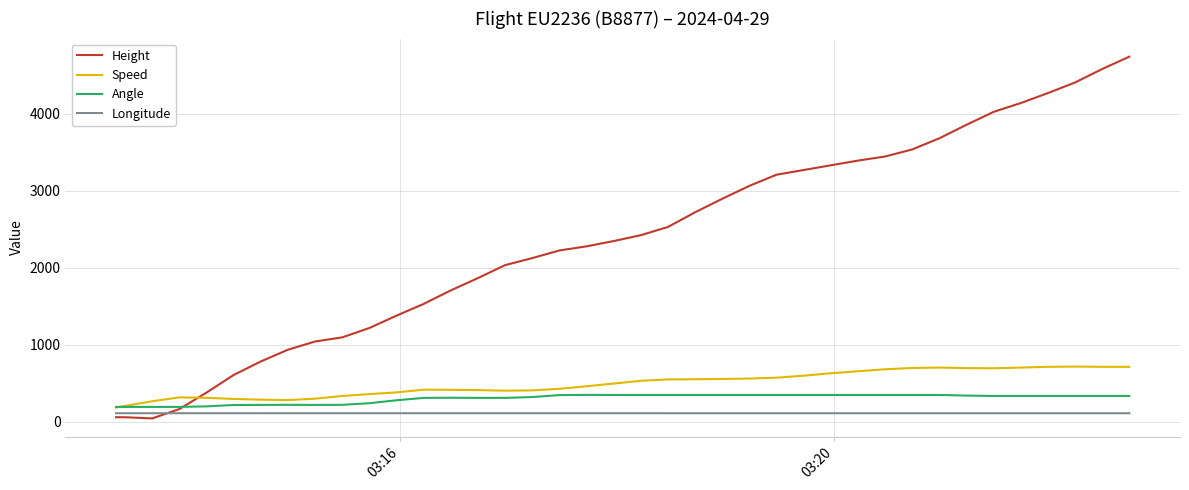

Which series has the largest total across all categories?

Height